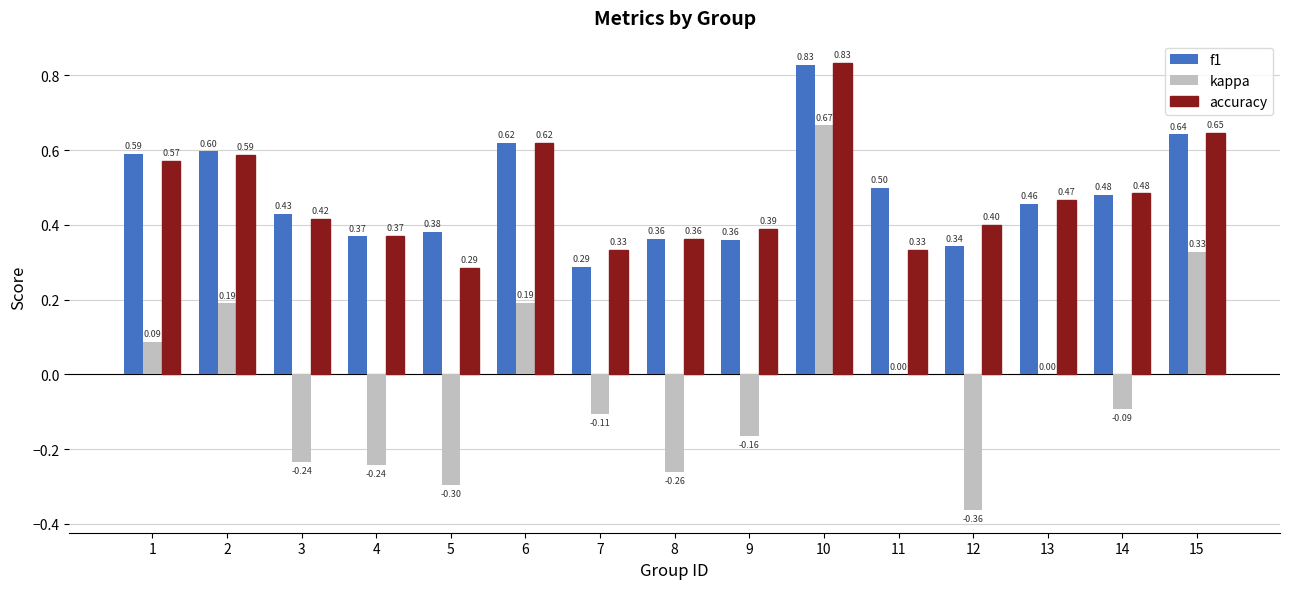

Which series changed the most between 1 and 13?

f1